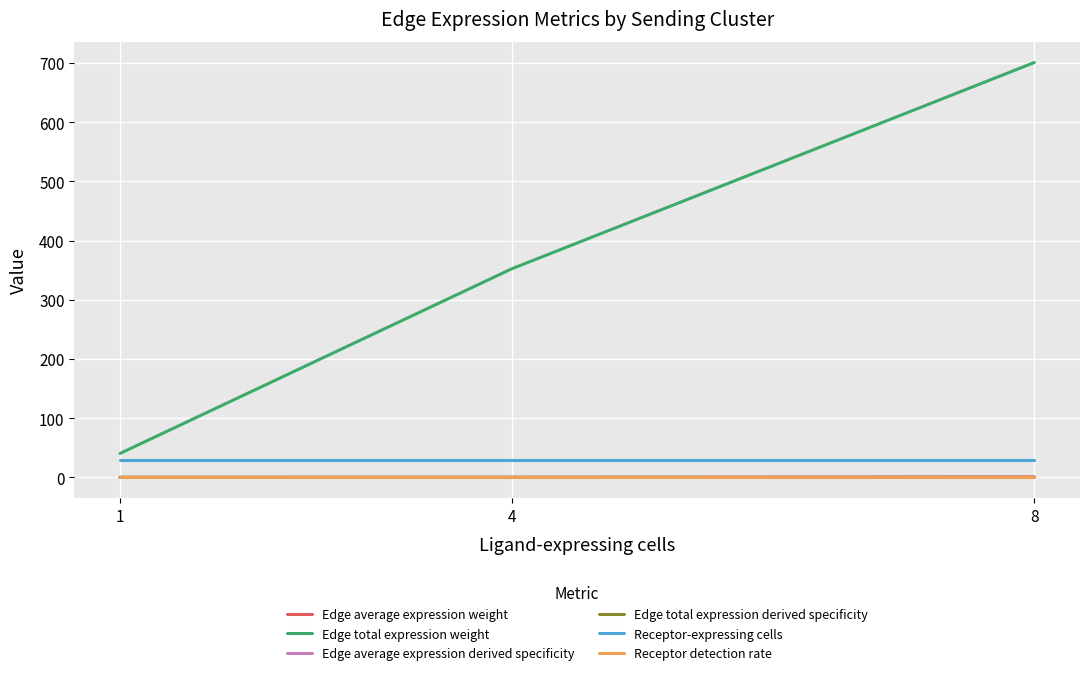

What is the total value across all series at 4?

382.9